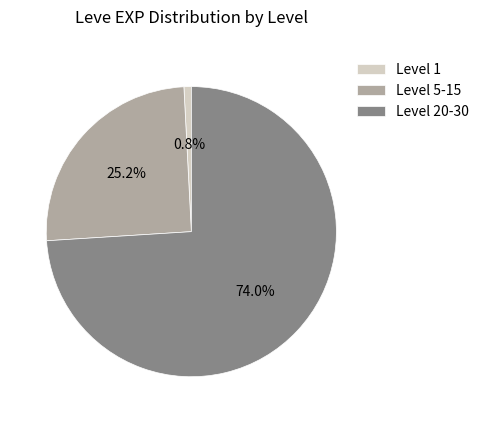

Which has a higher value, Level 20-30 or Level 5-15?

Level 20-30